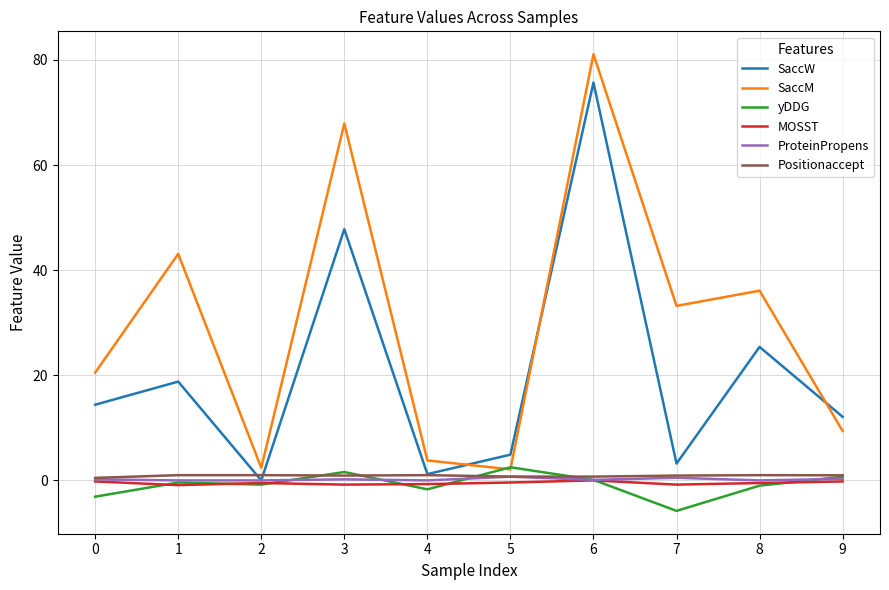

True or false: Positionaccept and SaccM cross at least once.

False